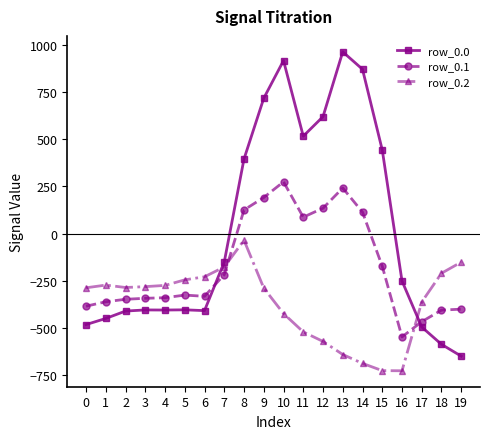

True or false: row_0.1 has a value of -682.6 at 18.

False